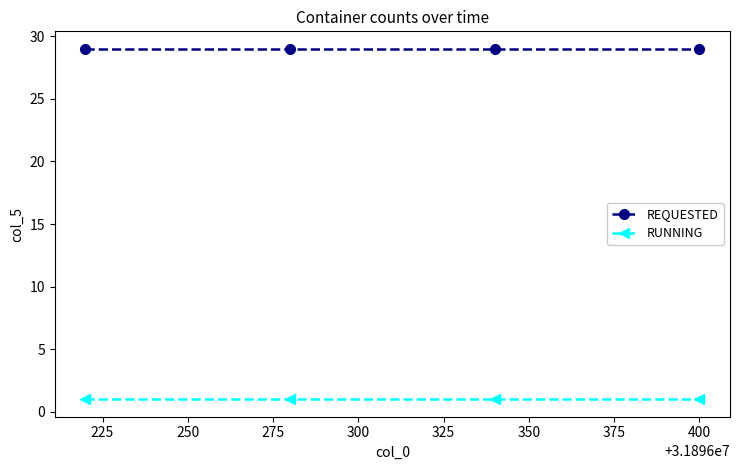

True or false: RUNNING and REQUESTED cross at least once.

False